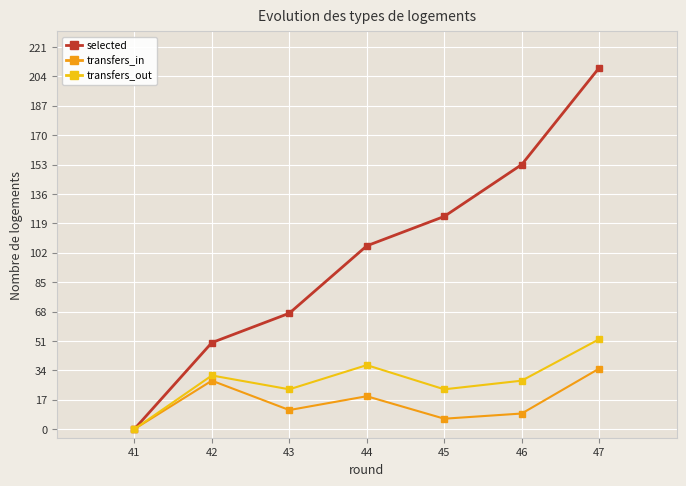

How many lines are shown in the chart?

3